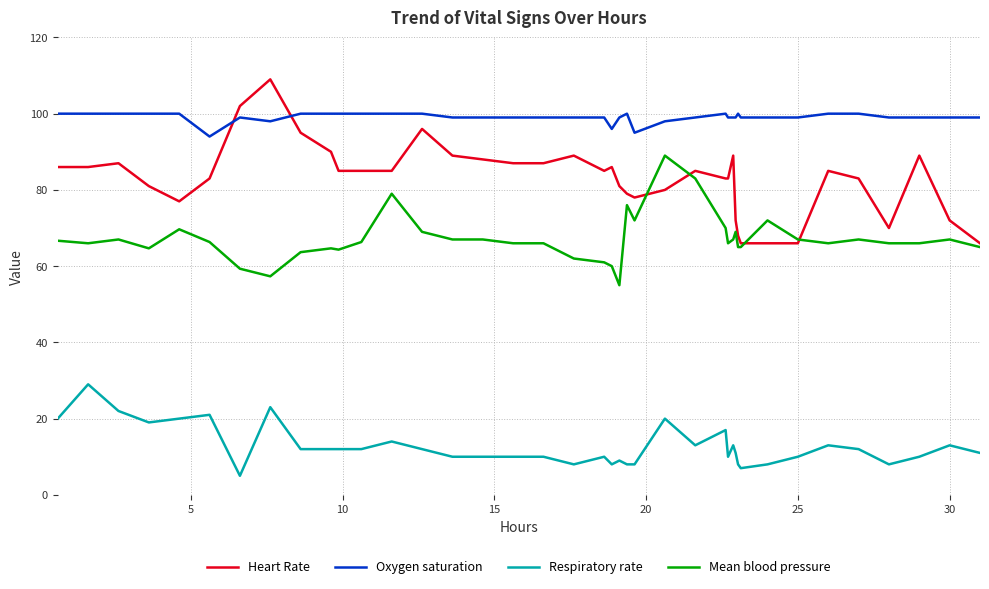

Which series has the largest total across all categories?

Oxygen saturation